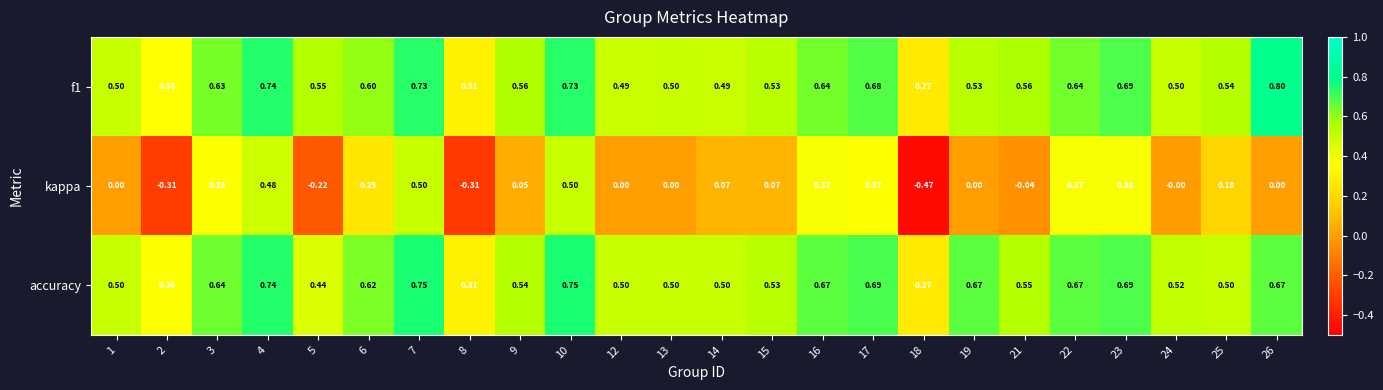

Is the value of kappa at 13 greater than the value of accuracy at 18?

No